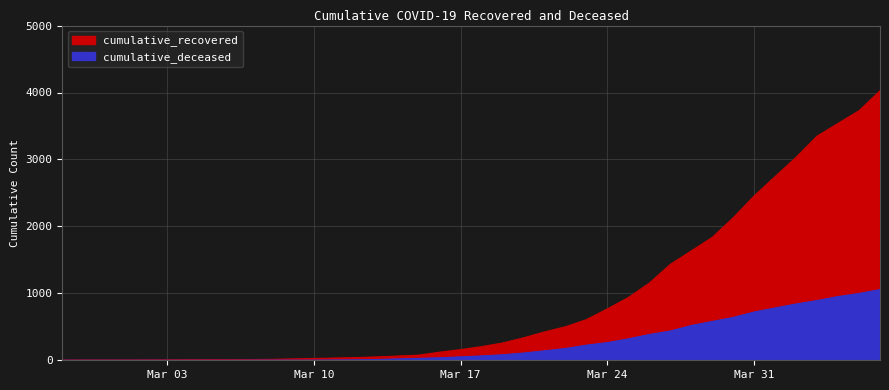

True or false: cumulative_recovered has more than 2 points higher than both neighbors.

False